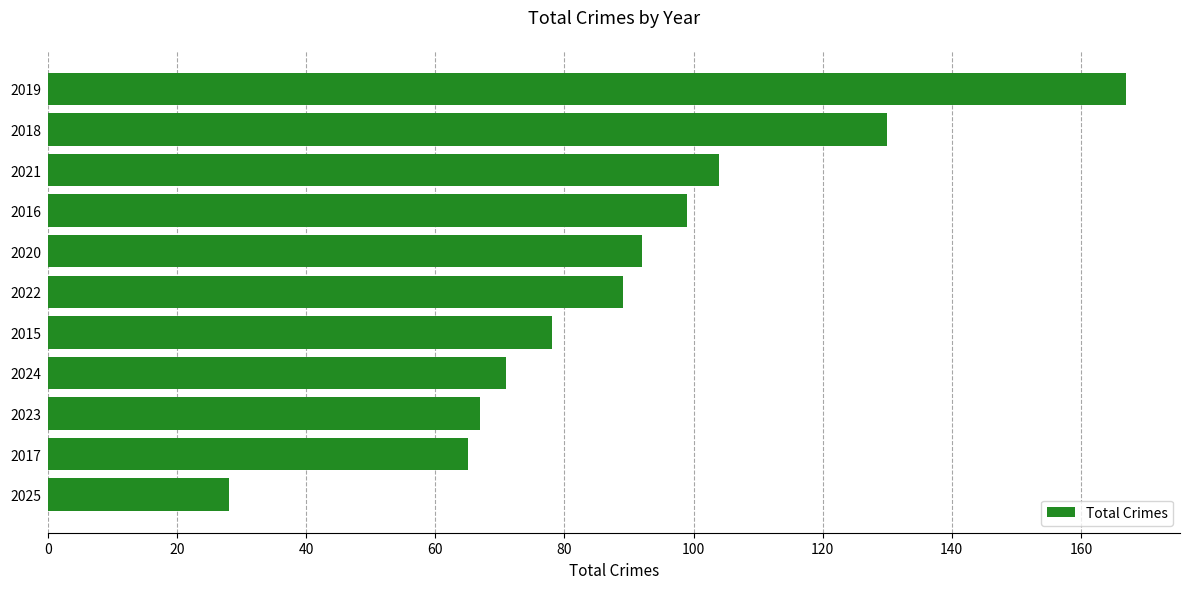

What is the difference between the maximum and second lowest values?

102